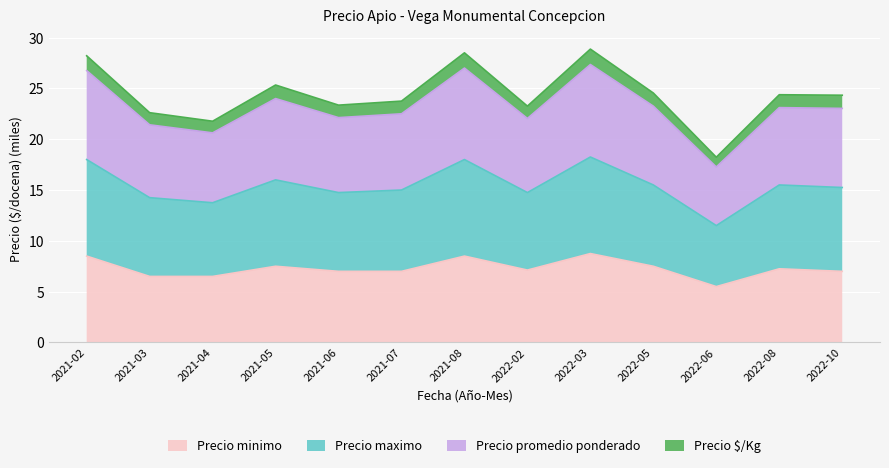

True or false: Precio promedio ponderado and Precio minimo intersect in this chart.

False